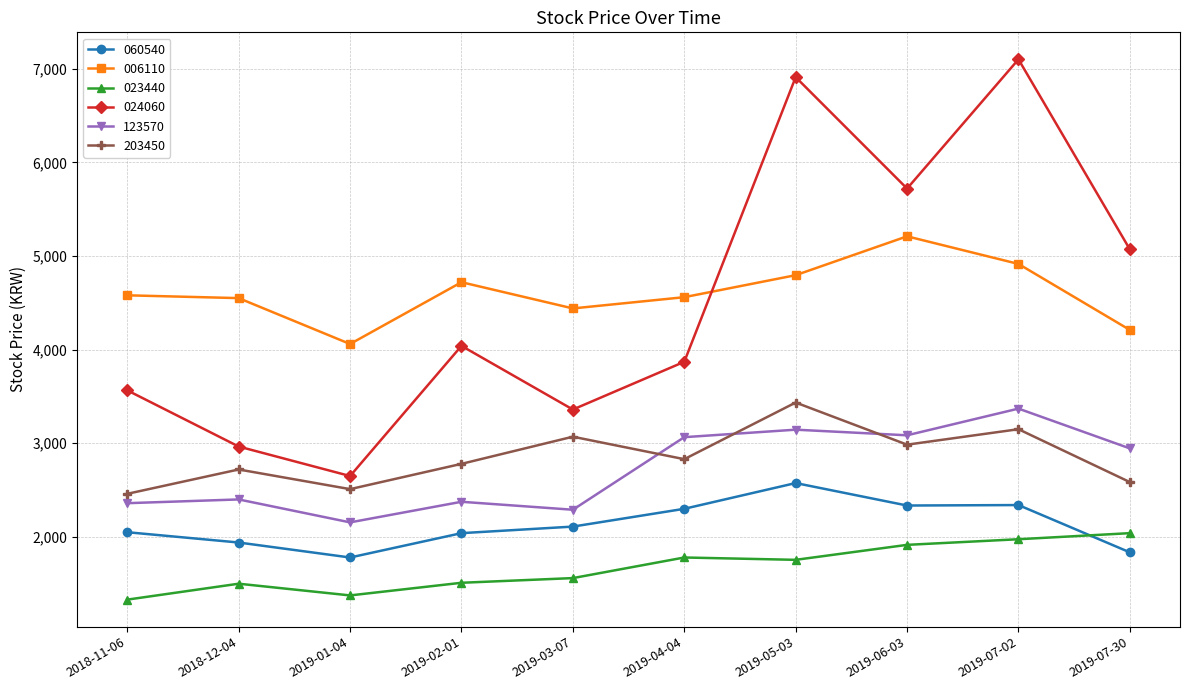

True or false: 024060 and 060540 cross at least once.

False